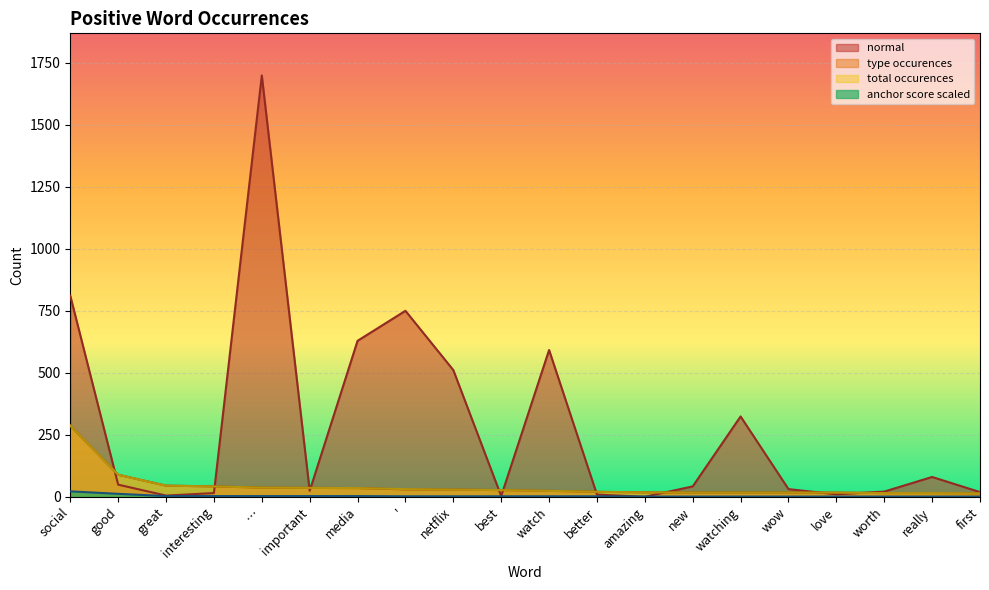

How many lines are shown in the chart?

4